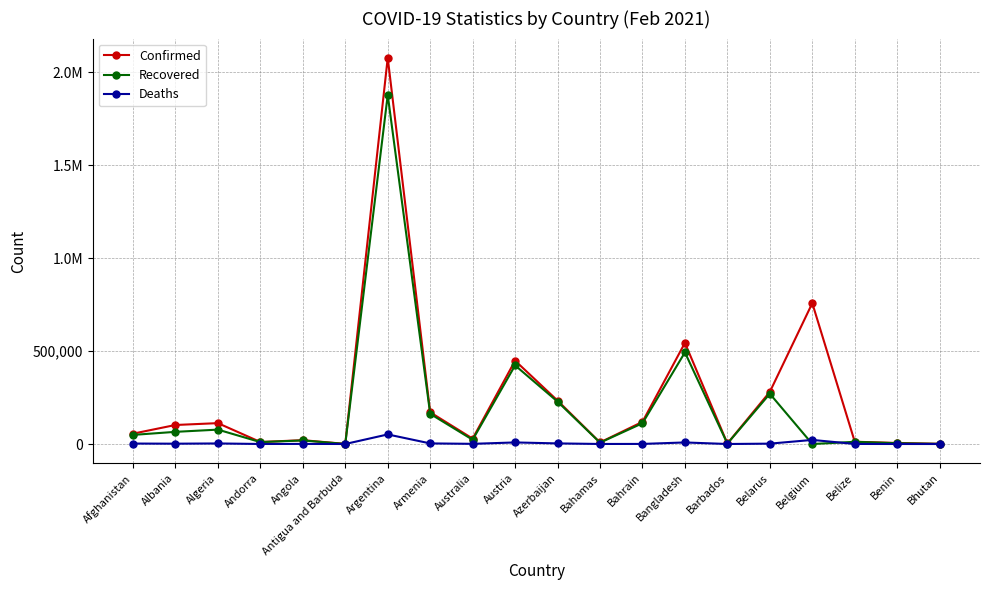

What are all the series names shown in the legend?

Confirmed, Recovered, Deaths